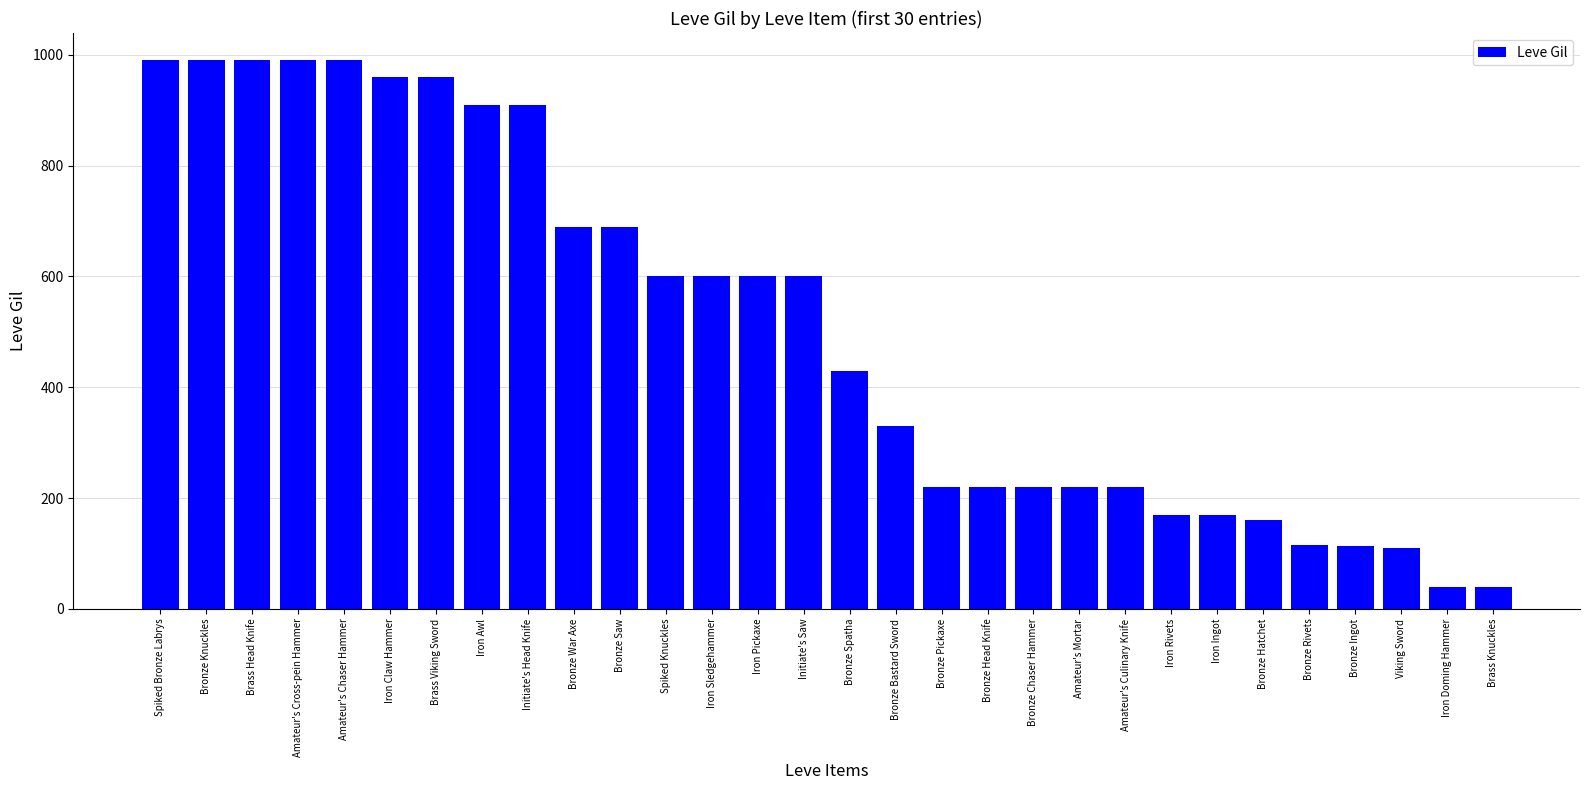

What is the difference between the maximum and minimum values?

950